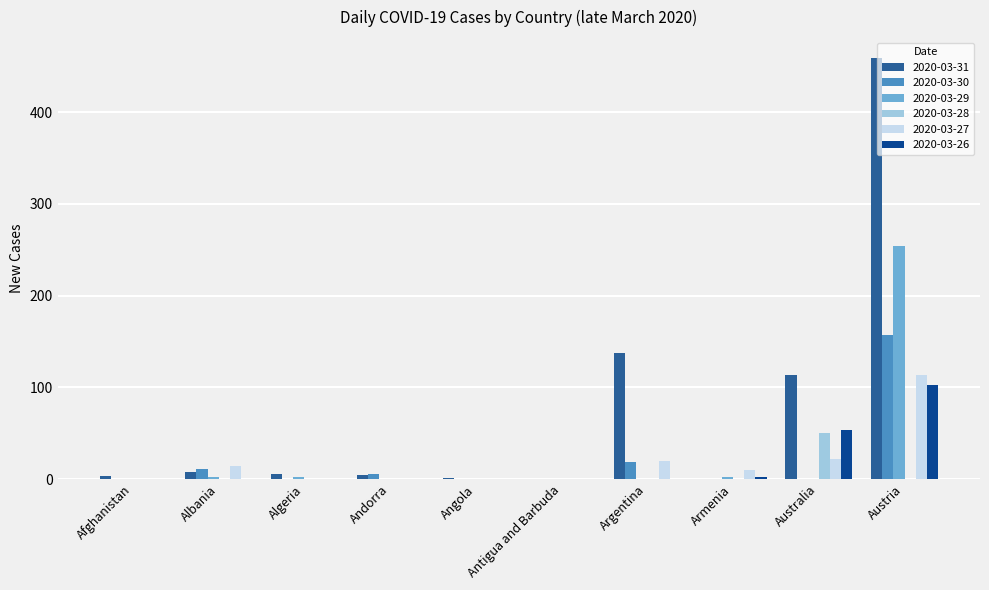

Are the bars grouped side by side (vs. stacked)?

Yes